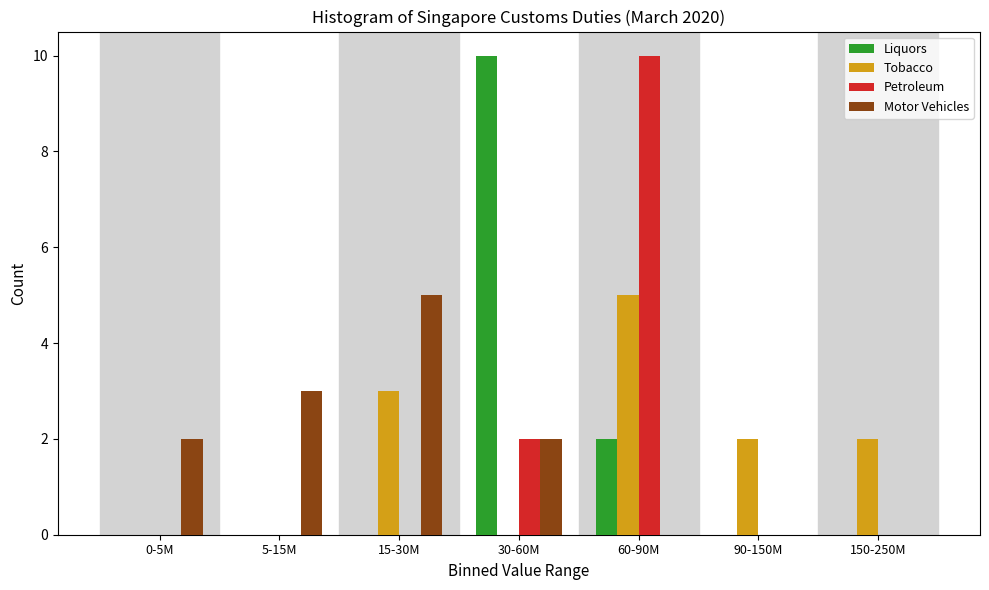

Reading left to right, list all the values displayed in this chart.

Liquors: 0-5M=0	5-15M=0	15-30M=0	30-60M=10	60-90M=2	90-150M=0	150-250M=0
Tobacco: 0-5M=0	5-15M=0	15-30M=3	30-60M=0	60-90M=5	90-150M=2	150-250M=2
Petroleum: 0-5M=0	5-15M=0	15-30M=0	30-60M=2	60-90M=10	90-150M=0	150-250M=0
Motor Vehicles: 0-5M=2	5-15M=3	15-30M=5	30-60M=2	60-90M=0	90-150M=0	150-250M=0